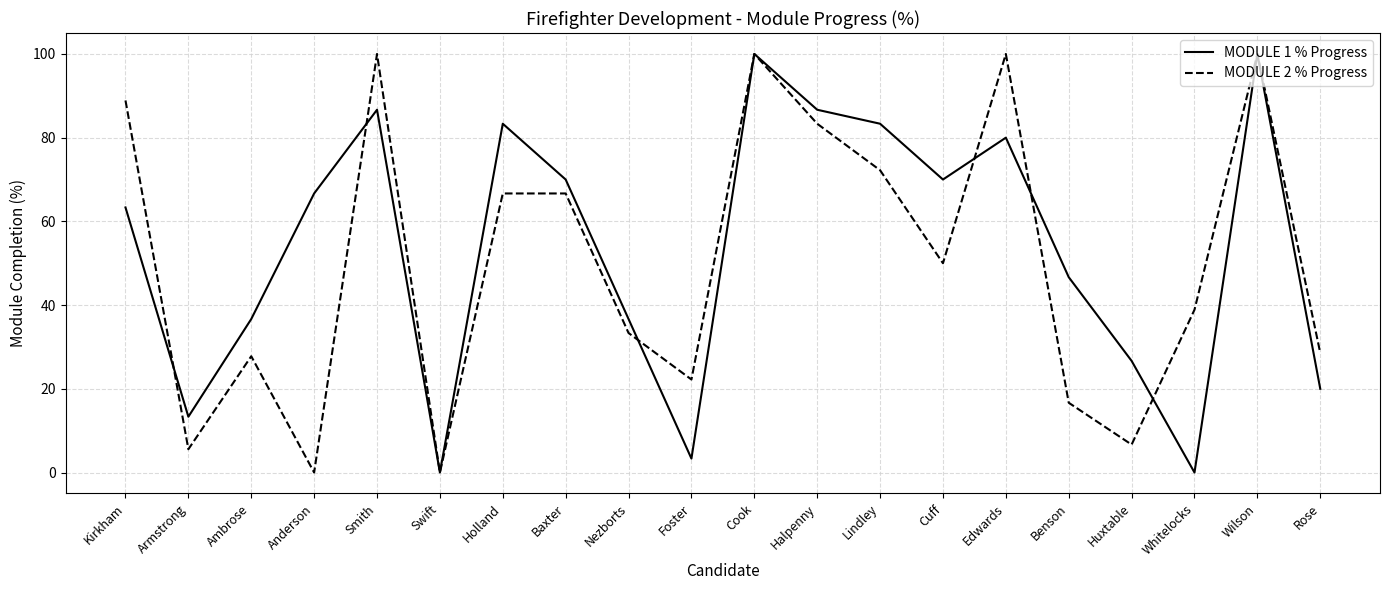

Is the value of MODULE 2 % Progress at Lindley greater than the value of MODULE 1 % Progress at Baxter?

Yes